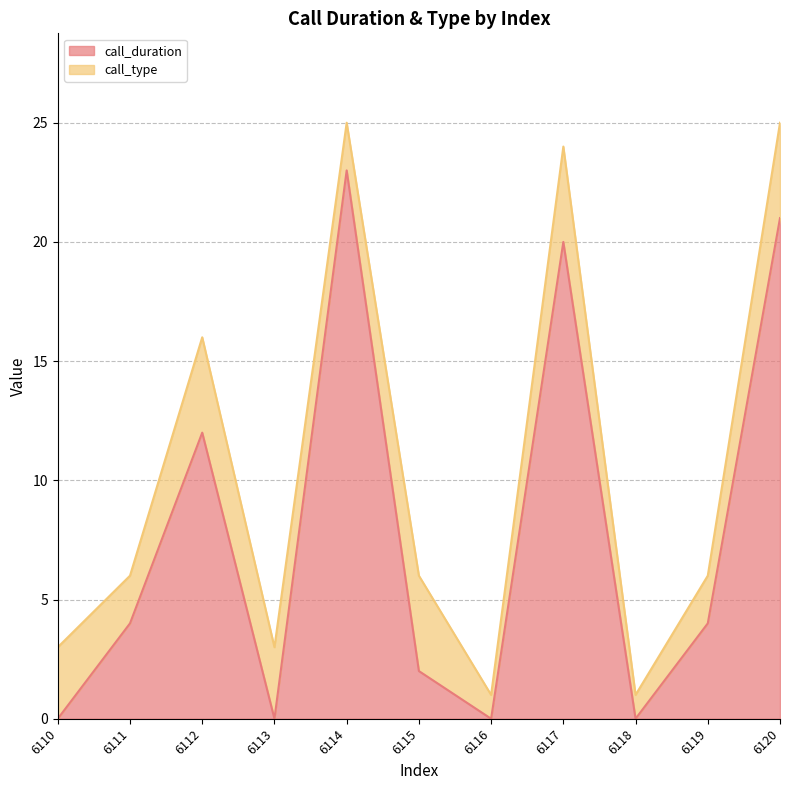

True or false: the data shows 0 at 6113.

True